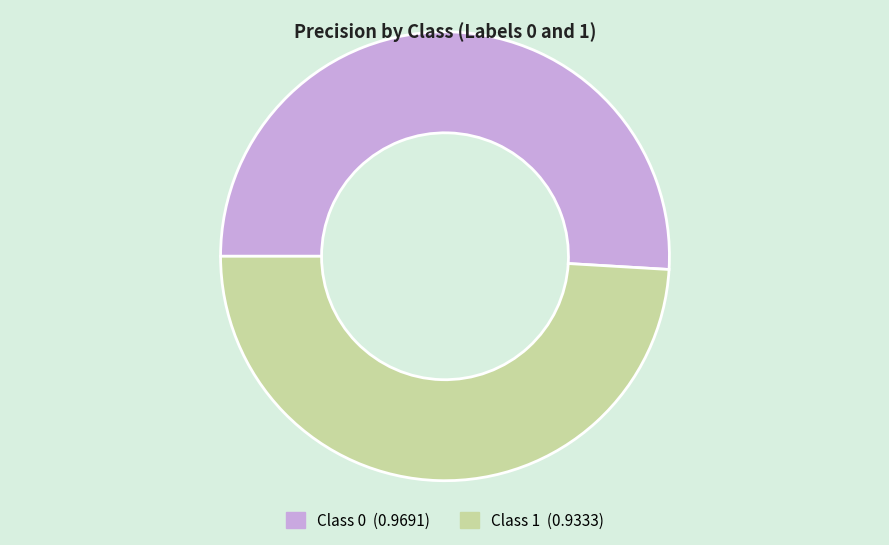

Does any single category account for the majority?

Yes